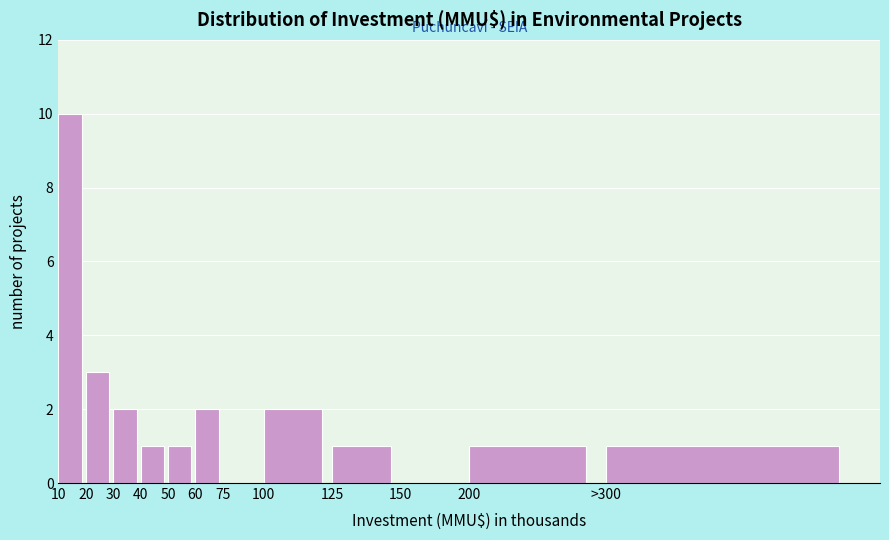

Reading left to right, list all the values displayed in this chart.

10=10	20=3	30=2	40=1	50=1	60=2	75=0	100=2	125=1	150=0	200=1	>300=1